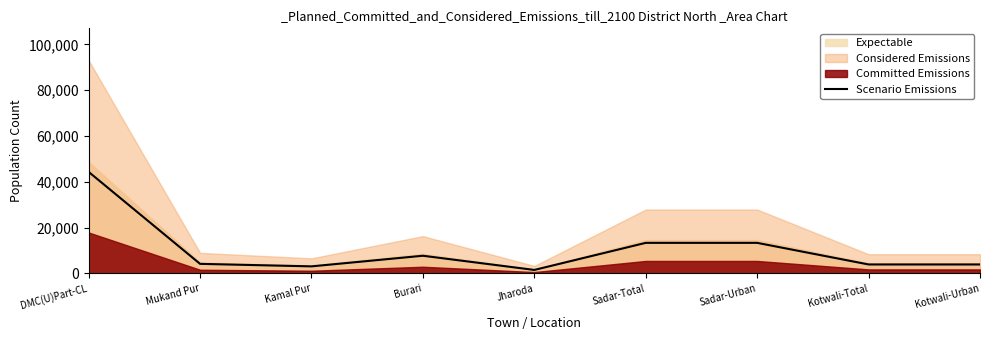

What is the label of the 2nd point from the left?

Mukand Pur